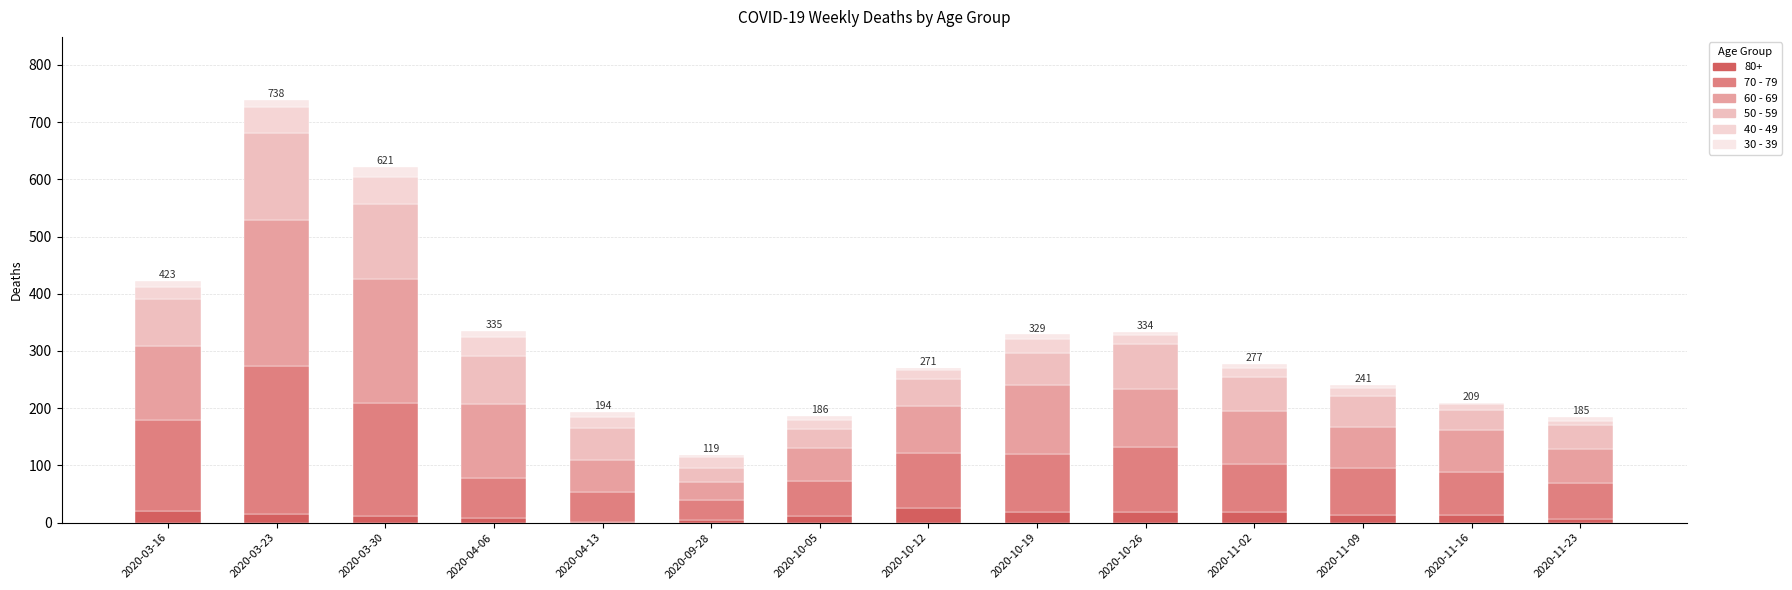

Between 2020-09-28 and 2020-10-26, which series saw the biggest shift?

70 - 79